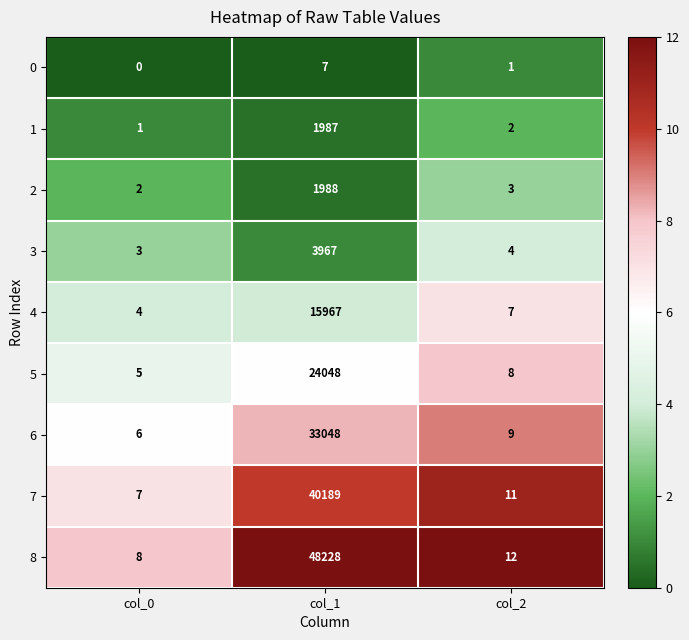

Between col_0 and col_1, which series saw the biggest shift?

8